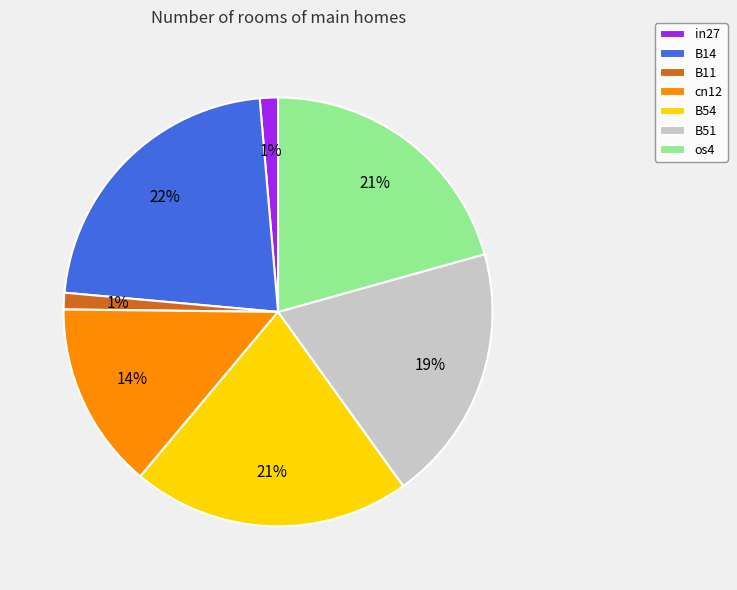

To the nearest percent, what portion does B11 represent?

1%